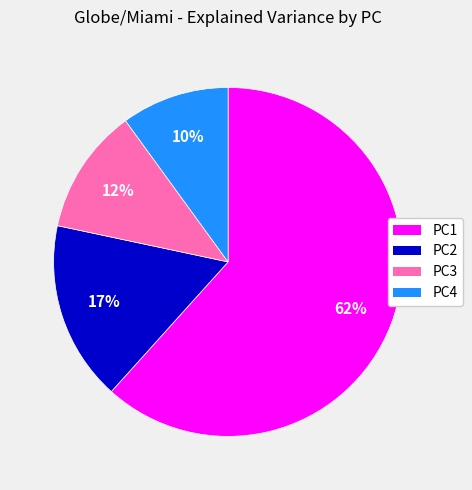

How many segments does this pie chart have?

4